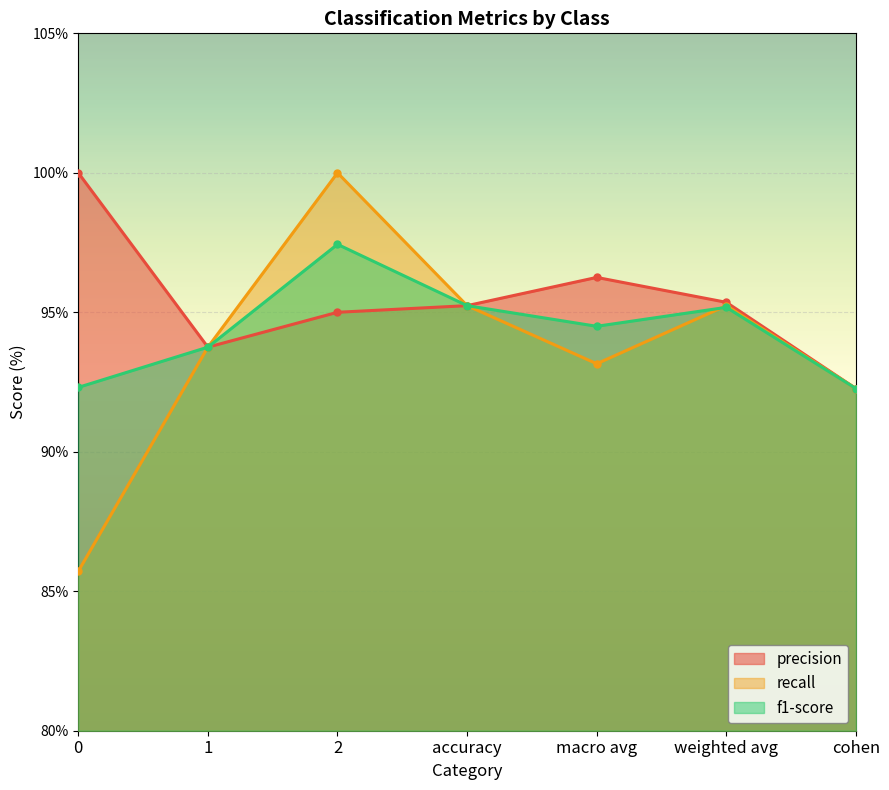

Reading left to right, list all the values displayed in this chart.

precision: 0=100.0	1=93.8	2=95.0	accuracy=95.2	macro avg=96.2	weighted avg=95.4	cohen=92.3
recall: 0=85.7	1=93.8	2=100.0	accuracy=95.2	macro avg=93.2	weighted avg=95.2	cohen=92.3
f1-score: 0=92.3	1=93.8	2=97.4	accuracy=95.2	macro avg=94.5	weighted avg=95.2	cohen=92.3